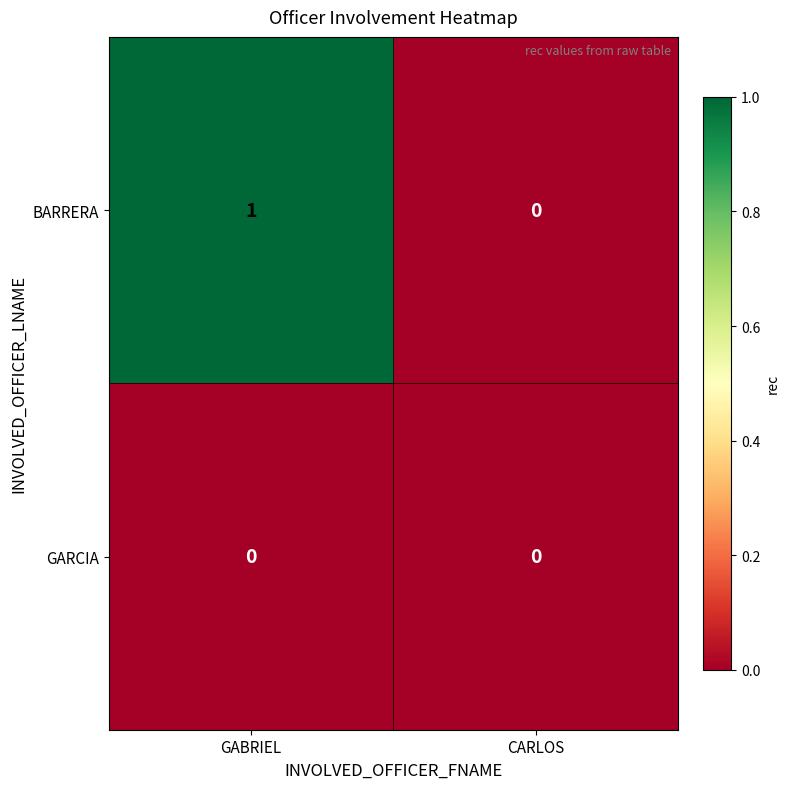

Where is BARRERA nearest to the value 0?

CARLOS